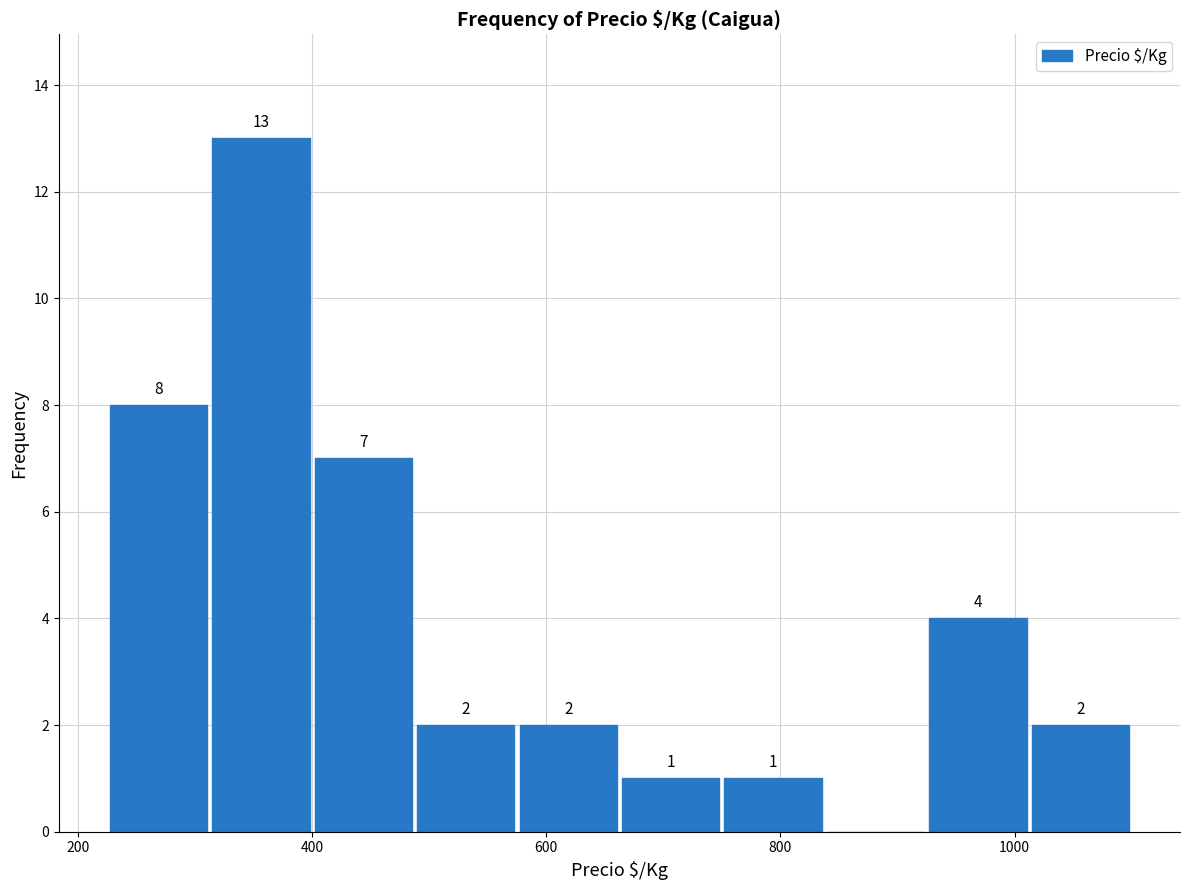

Which range on the x-axis has the tallest bar?

320 to 400